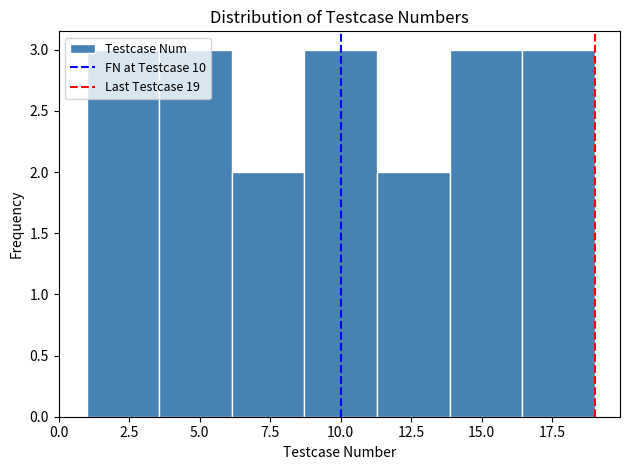

Reading left to right, list every bar in this chart as the range it spans on the x-axis followed by its height. Neither the bar edges nor the heights are printed on the chart, so give them approximately, as read against the axes.

1.0 to 3.5: 3
3.5 to 6.0: 3
6.0 to 8.5: 2
8.5 to 11.5: 3
11.5 to 14.0: 2
14.0 to 16.5: 3
16.5 to 19.0: 3